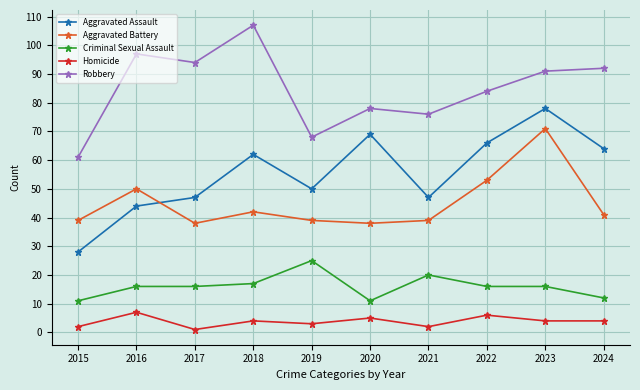

The value of Robbery at 2020 is 78. True or false?

True